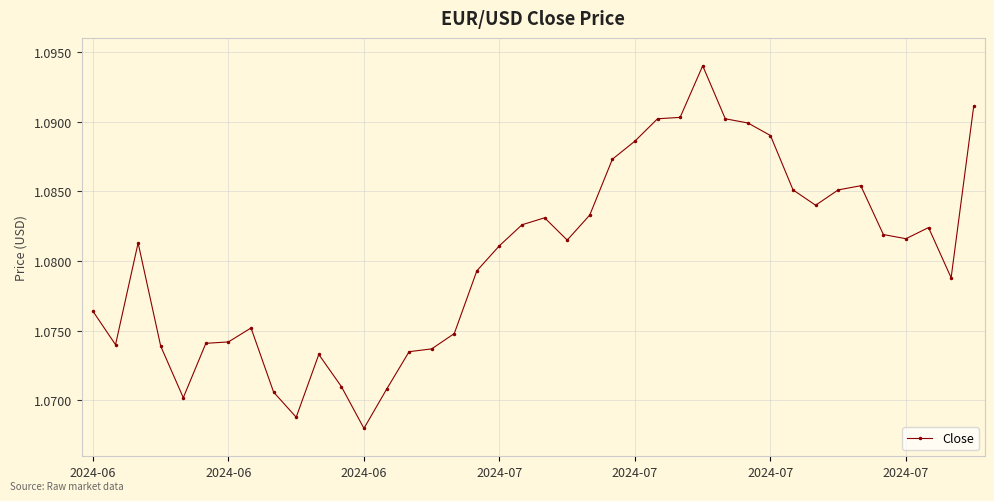

How many values are between 1 and 2?

40